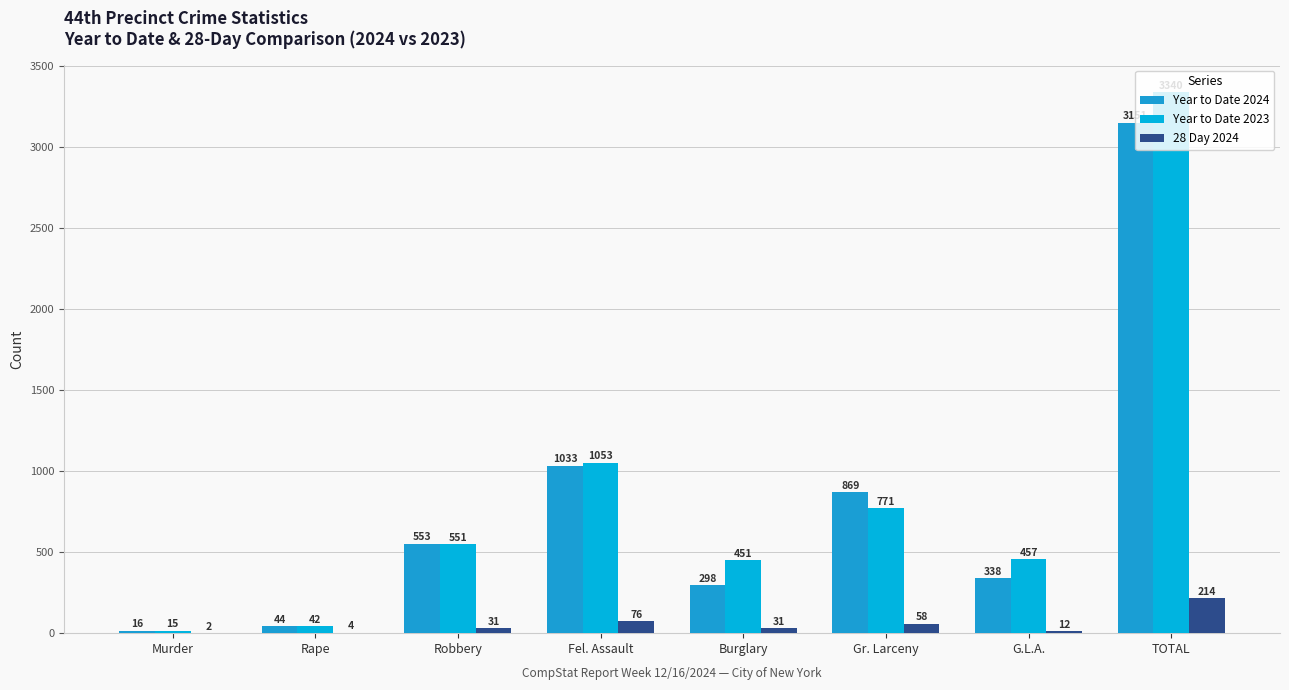

Where is Year to Date 2023 nearest to the value 1677?

Fel. Assault